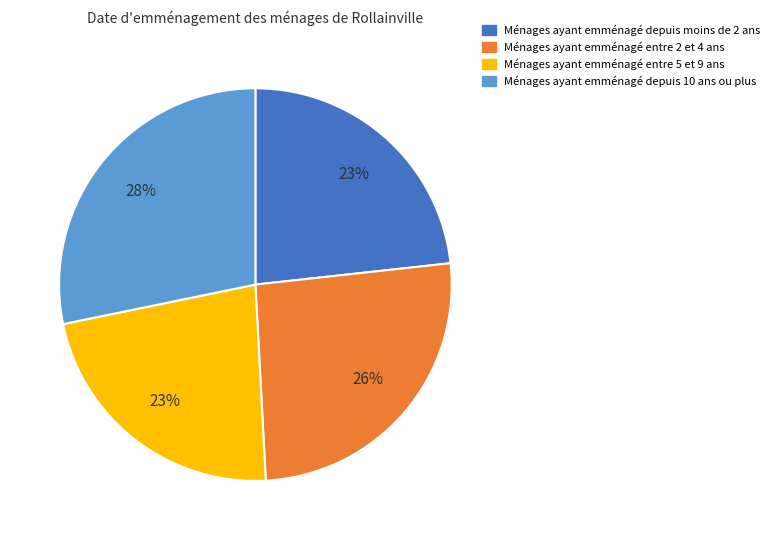

Count the number of slices in the pie.

4